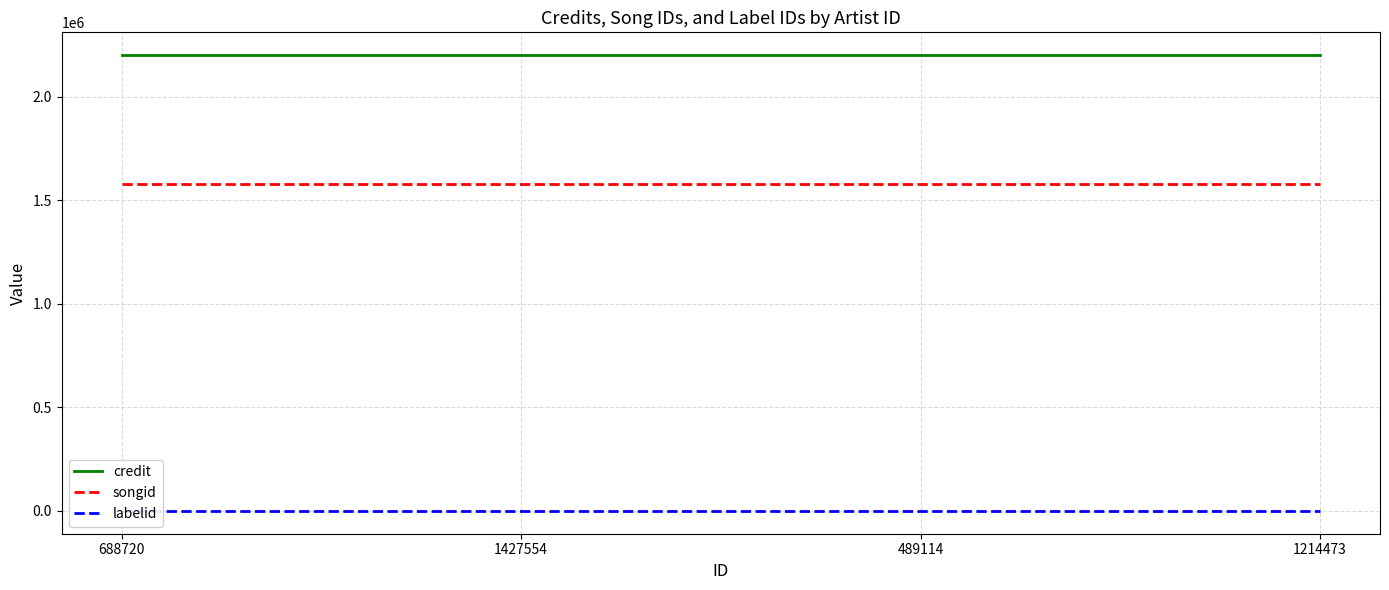

Which series changed the most between 1427554 and 1214473?

credit